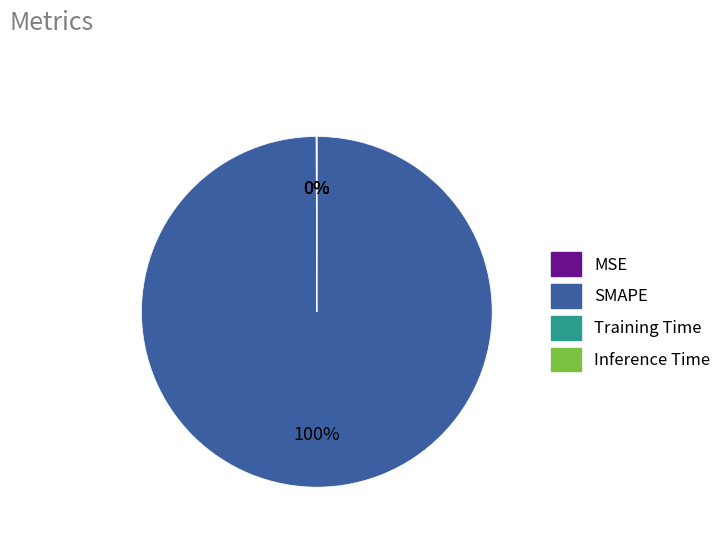

Which category accounts for the majority?

SMAPE